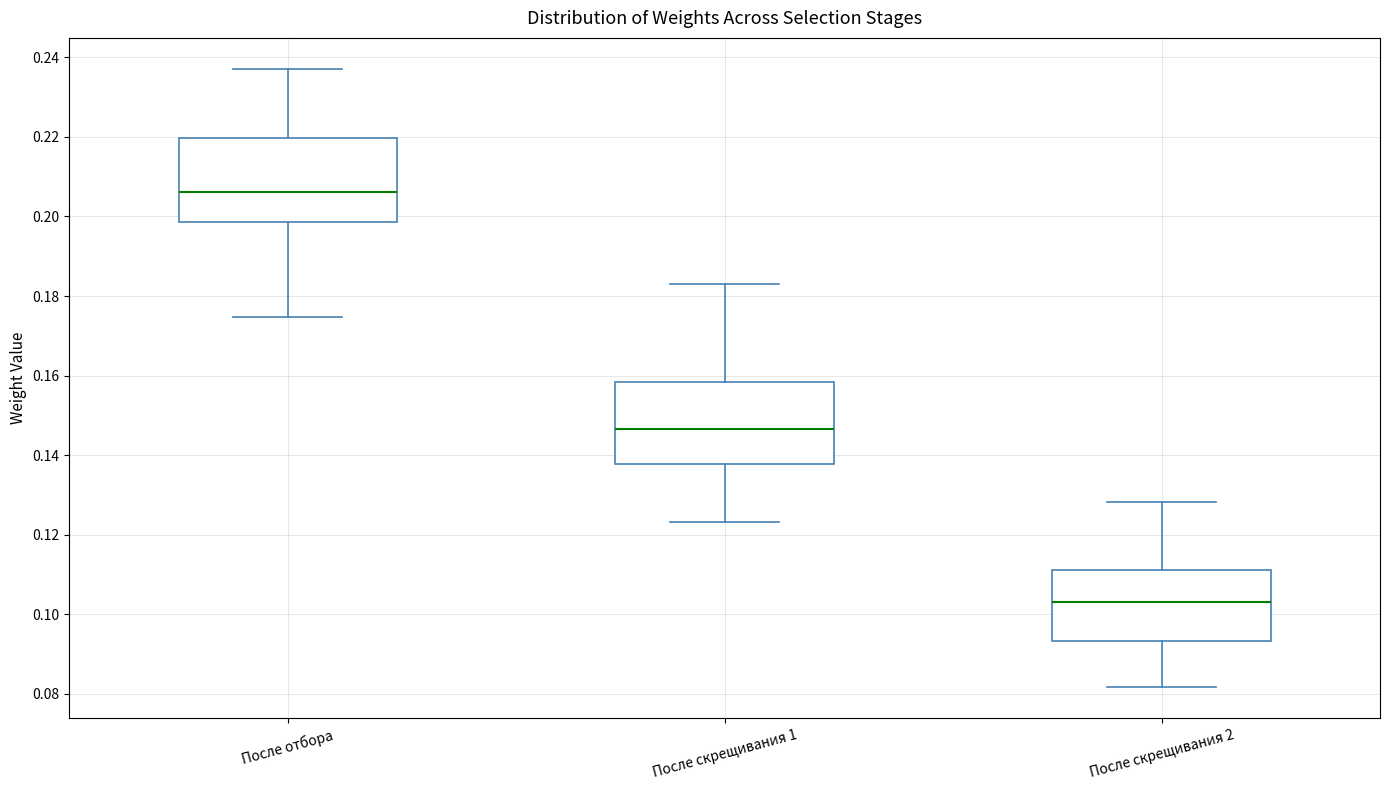

Reading left to right, transcribe this box plot: for each box, give where its median line is, the range the box spans, and where its two whiskers end, as read against the y-axis. The values are not printed on the chart, so give them approximately, as read against the axis.

После отбора: median 0.206, box 0.198 to 0.220, whiskers 0.174 to 0.238
После скрещивания 1: median 0.146, box 0.138 to 0.158, whiskers 0.124 to 0.184
После скрещивания 2: median 0.104, box 0.094 to 0.112, whiskers 0.082 to 0.128